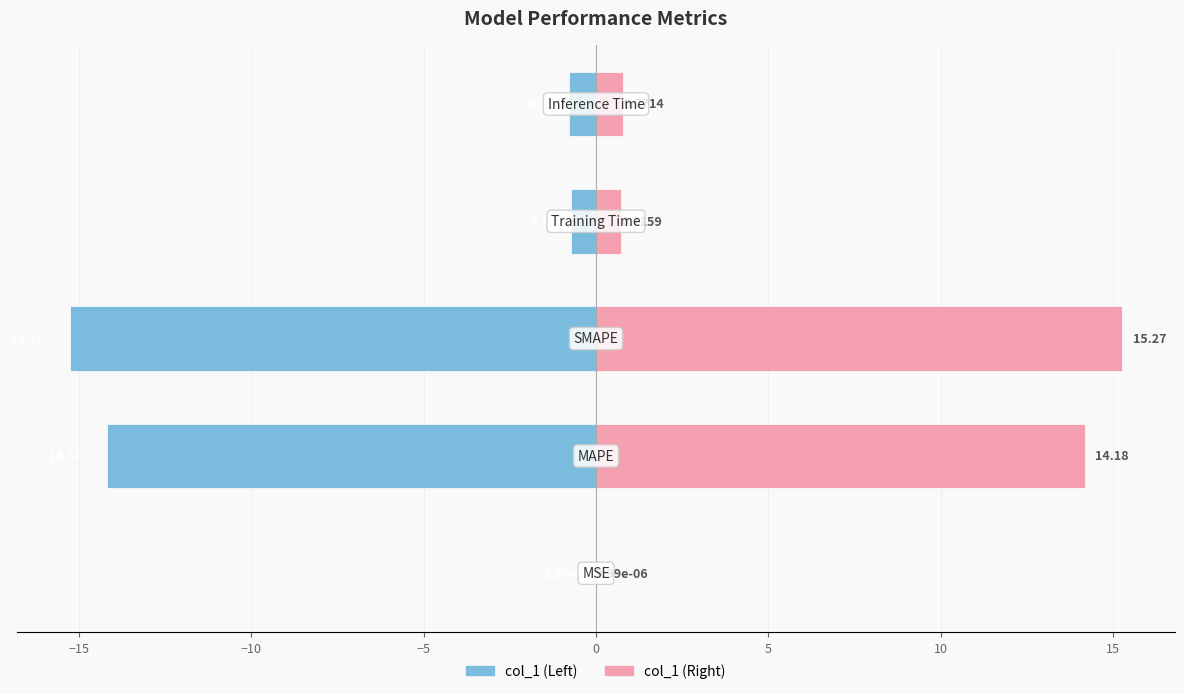

What are all the series names shown in the legend?

col_1 (Left), col_1 (Right)